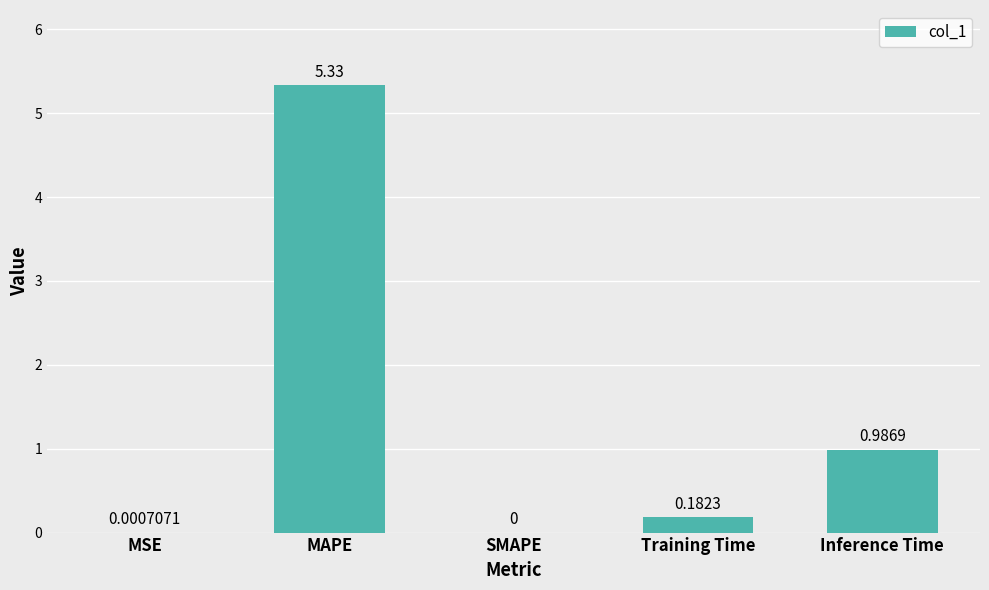

What is the sum of the values at Training Time and MAPE?

5.5